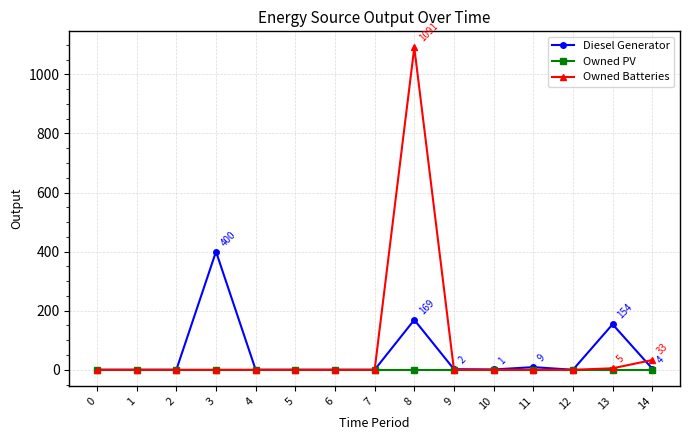

How many series are shown in this chart?

3